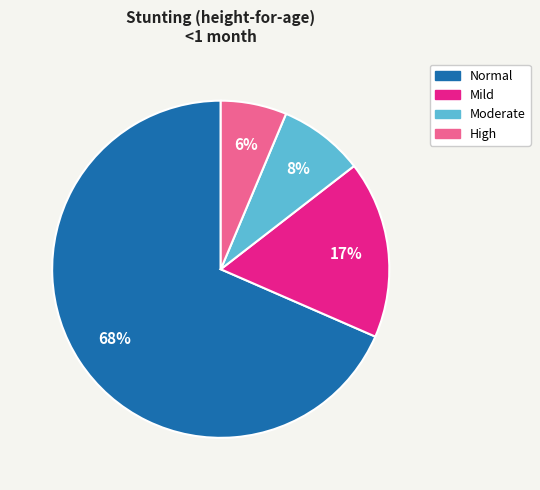

How many slices are in this pie chart?

4